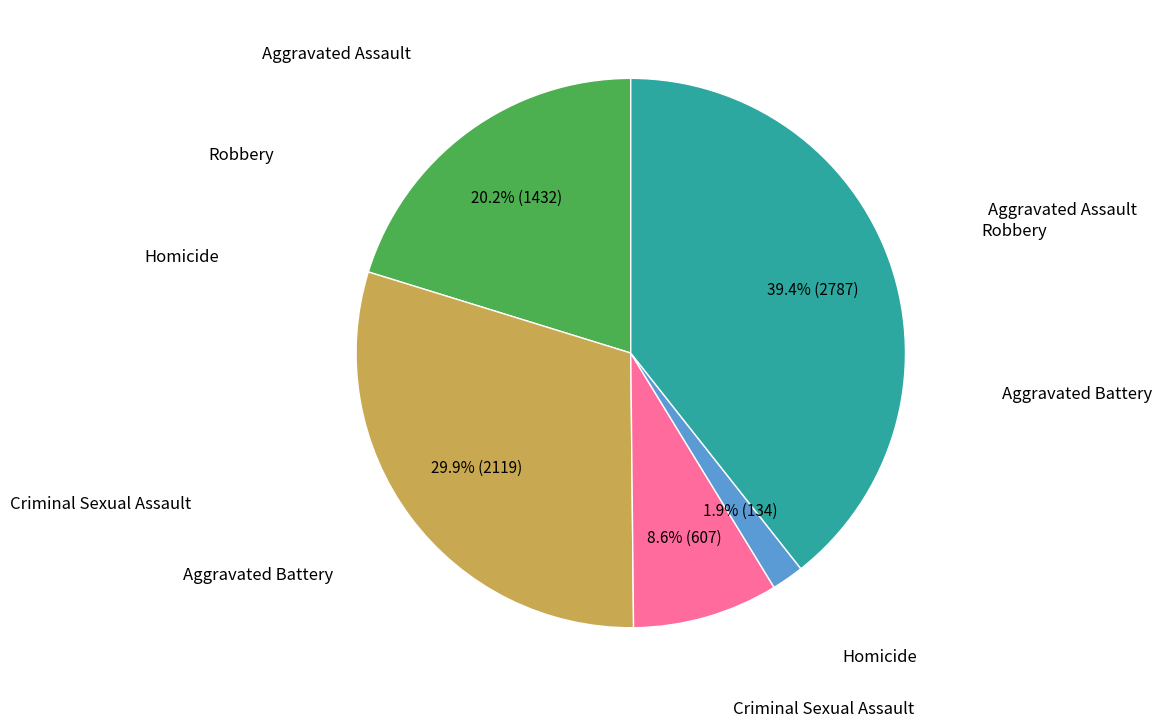

Does any single category account for the majority?

No